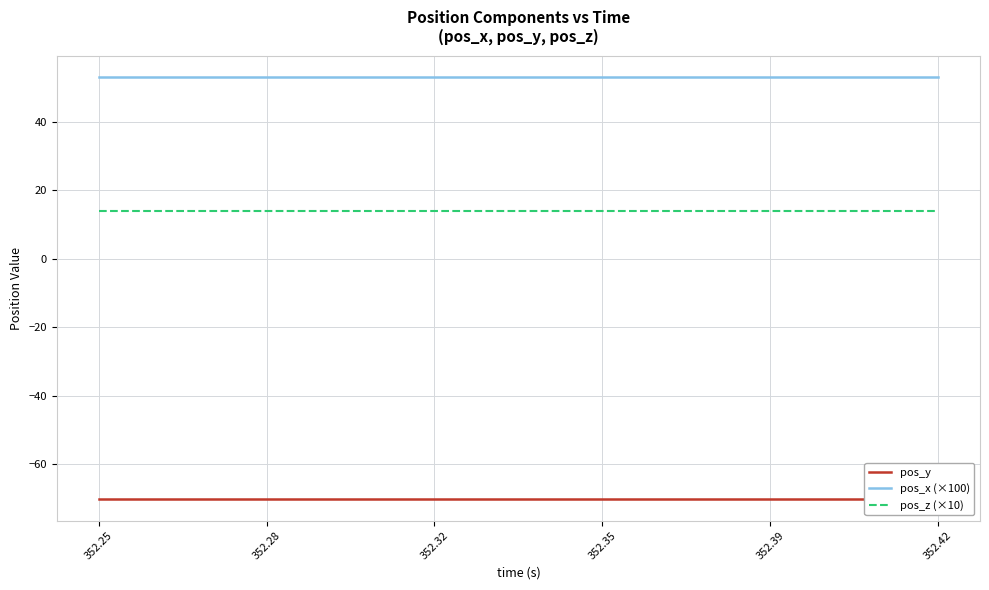

What are all the series names shown in the legend?

pos_y, pos_x (×100), pos_z (×10)